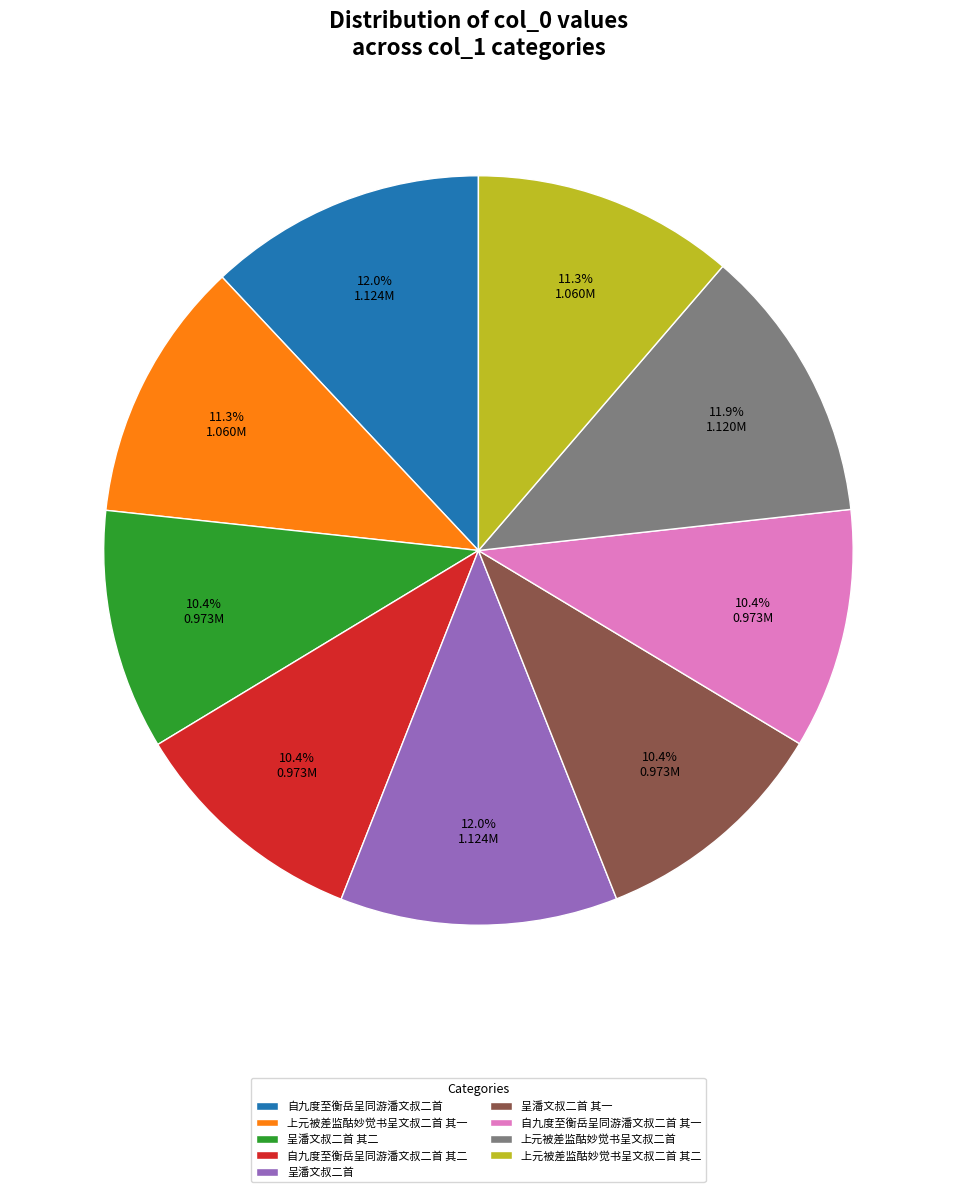

To the nearest percent, what is the combined percentage of 呈潘文叔二首 其二 and 呈潘文叔二首?

22%